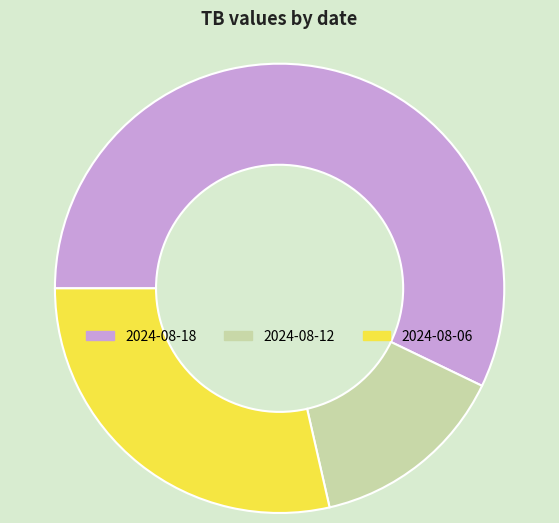

Is it true that 2024-08-06 is 39% of the pie?

False